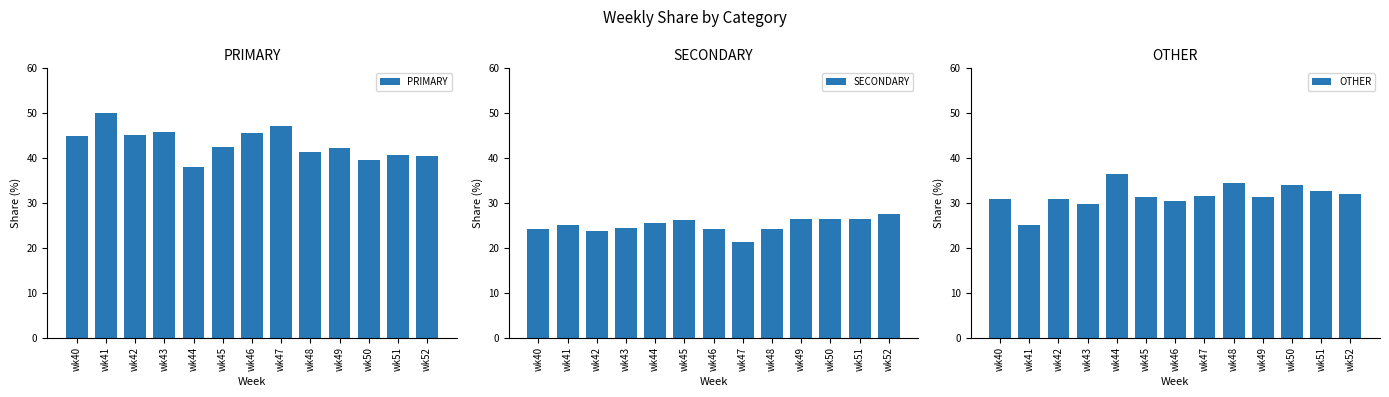

At which label does SECONDARY reach its minimum?

wk47